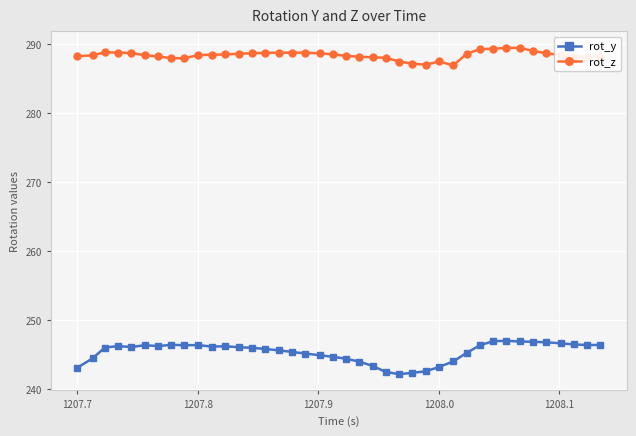

How many lines are shown in the chart?

2